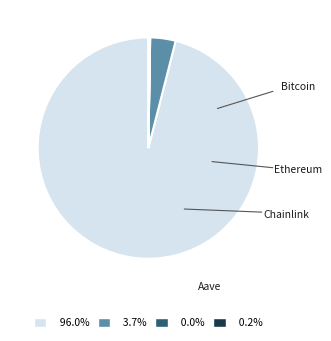

Is there any slice that represents more than half of the pie?

Yes